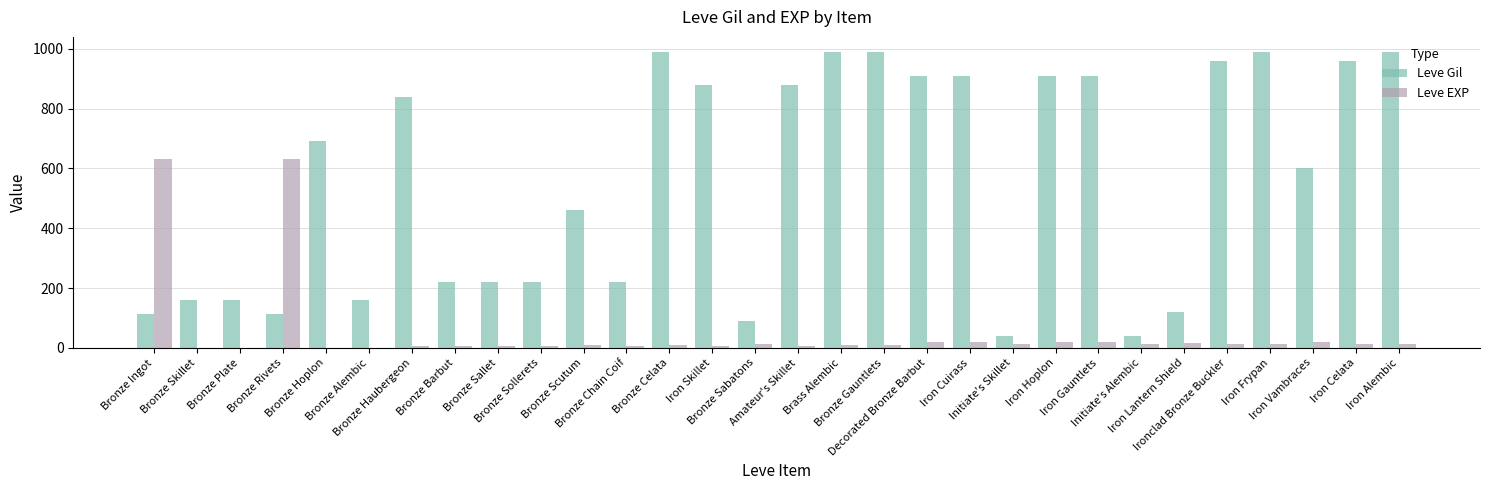

What is the greatest value displayed?

990